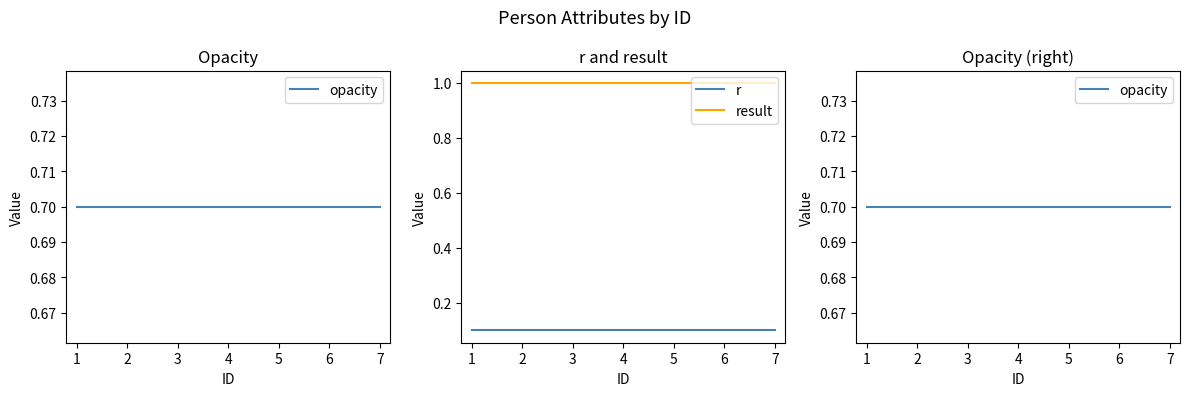

Does the chart have visible grid lines?

No